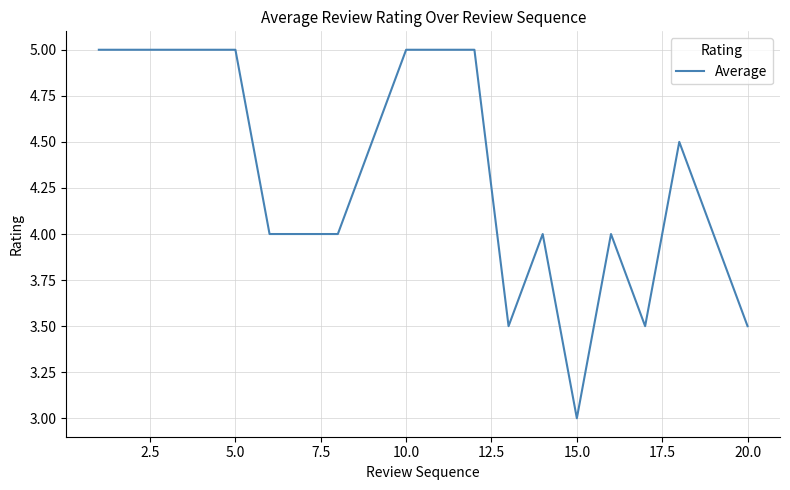

How many lines are shown in the chart?

1